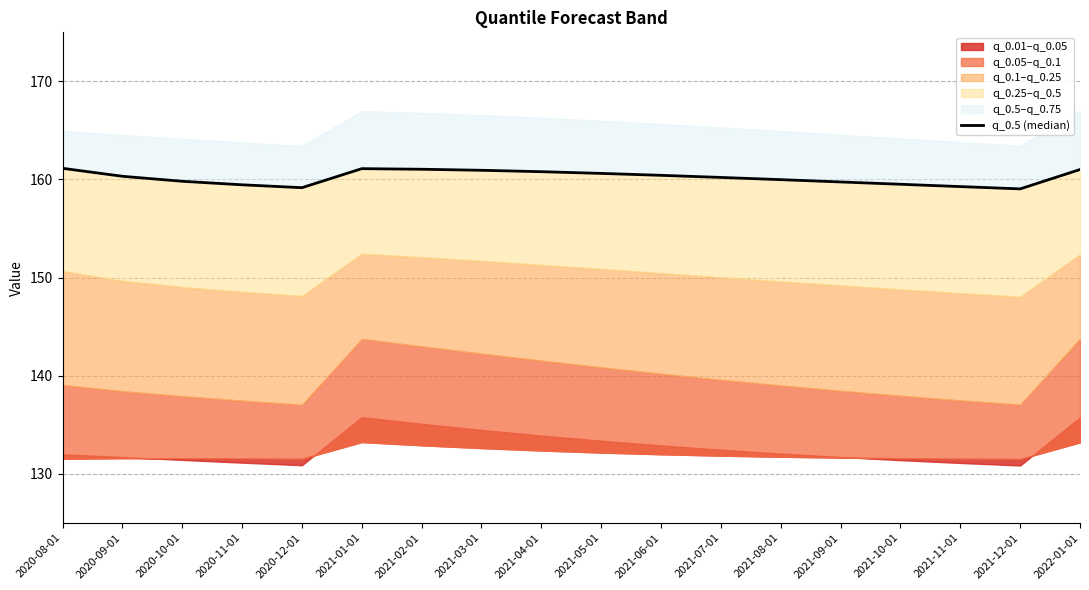

The value at 2020-12-01 is 228.4. True or false?

False